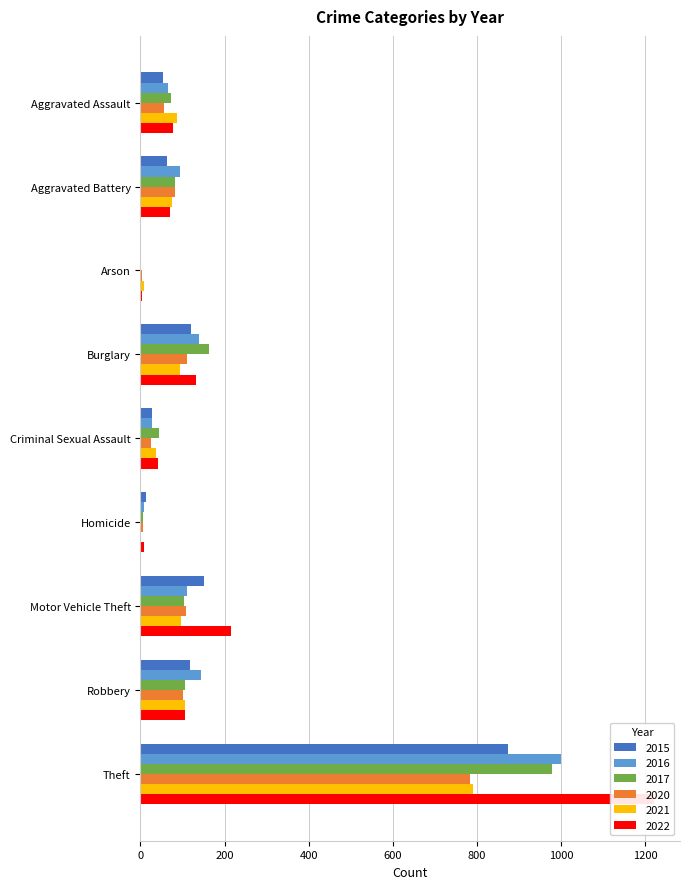

The 2020 series shows 39 at Burglary. True or false?

False